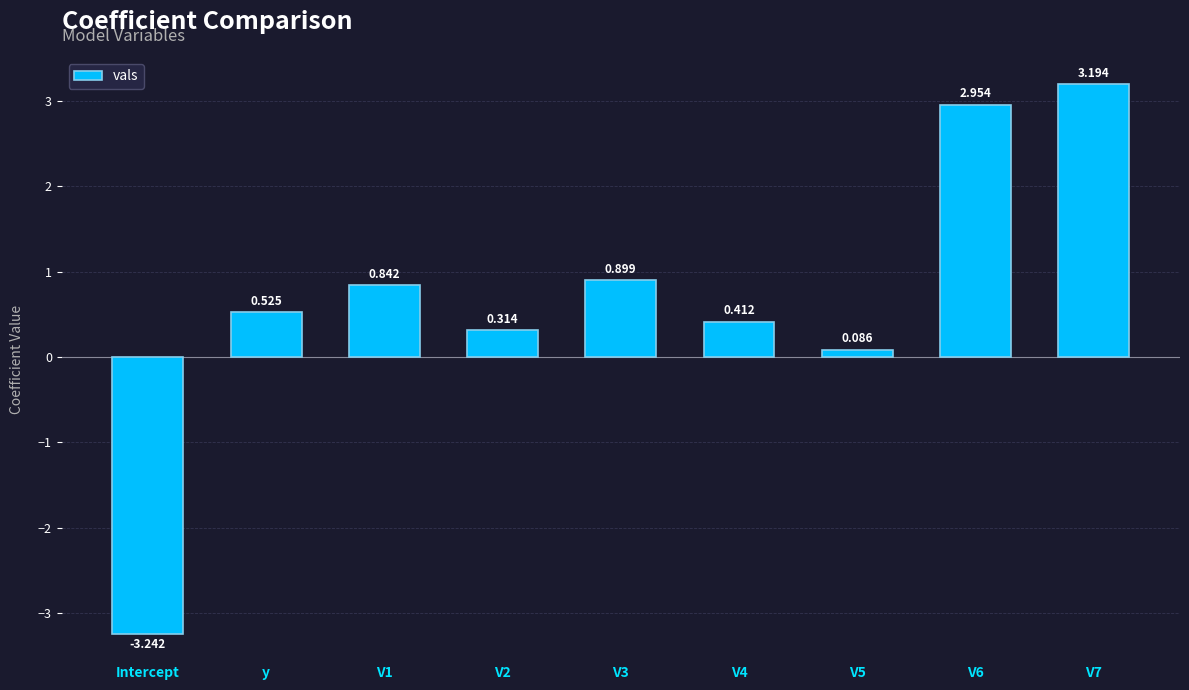

List the labels in order of value, largest first.

V7, V6, V3, V1, y, V4, V2, V5, Intercept